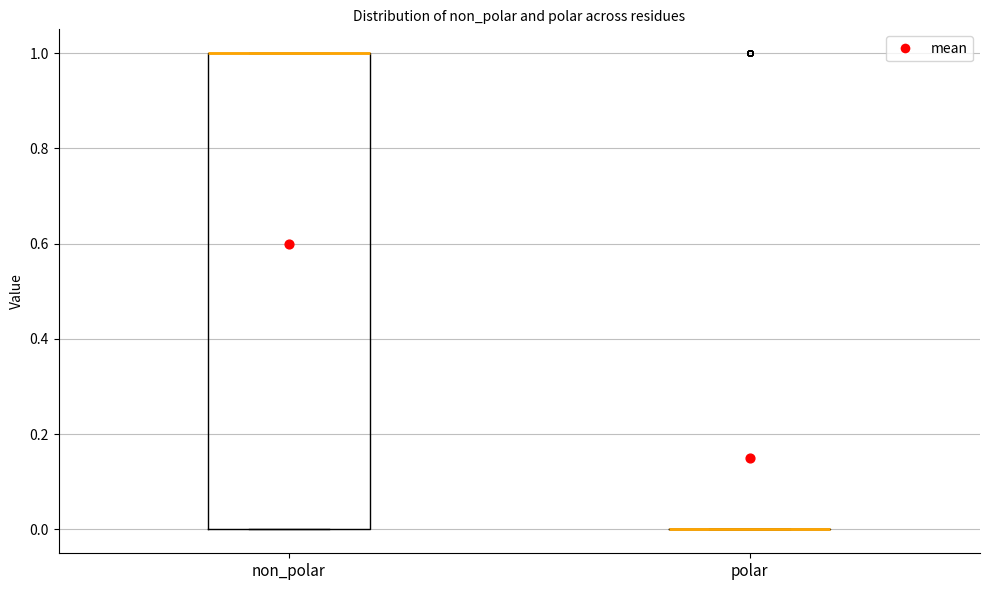

Reading left to right, read every box against the y-axis: the position of its median line, the range the box covers, and the ends of its whiskers. The values are not printed on the chart, so give them approximately, as read against the axis.

non_polar: median 1 (drawn on the box's upper edge), box 0 to 1, whiskers 0 to 1
polar: box collapsed to a line at 0, whiskers 0 to 0